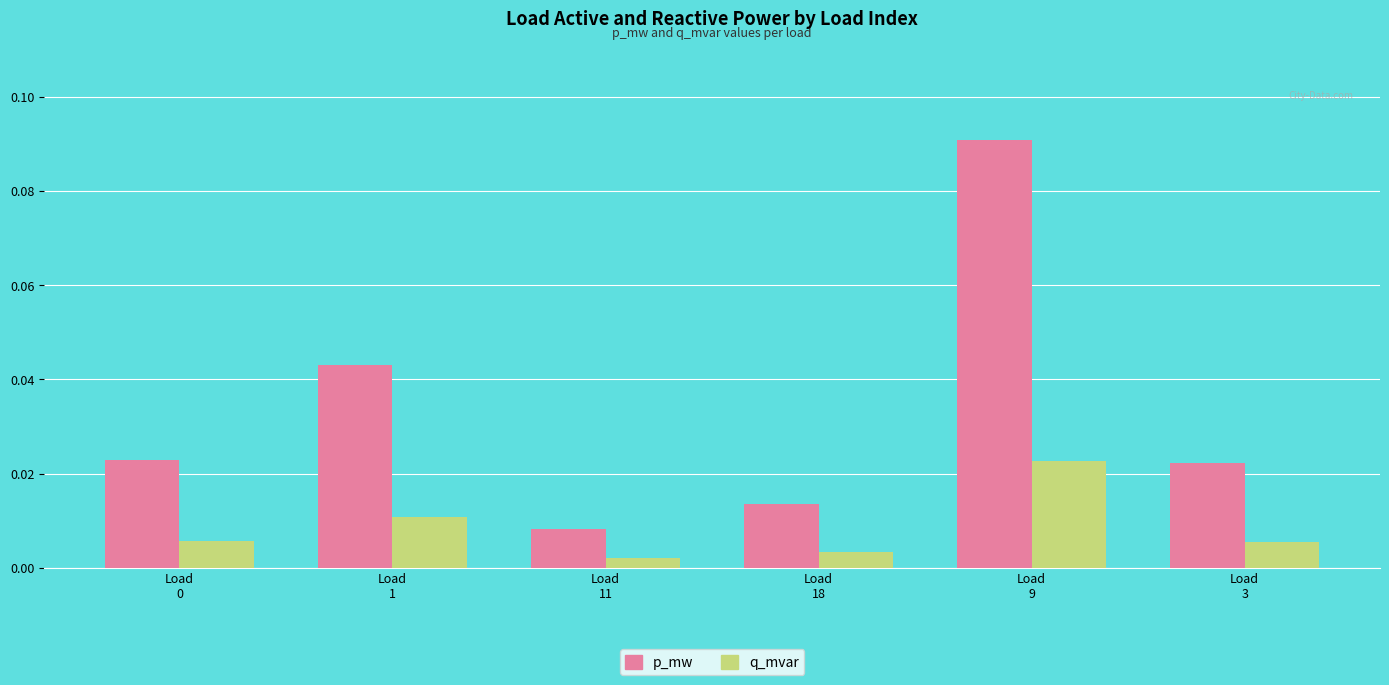

At Load
0, list the series in order from largest to smallest.

p_mw, q_mvar